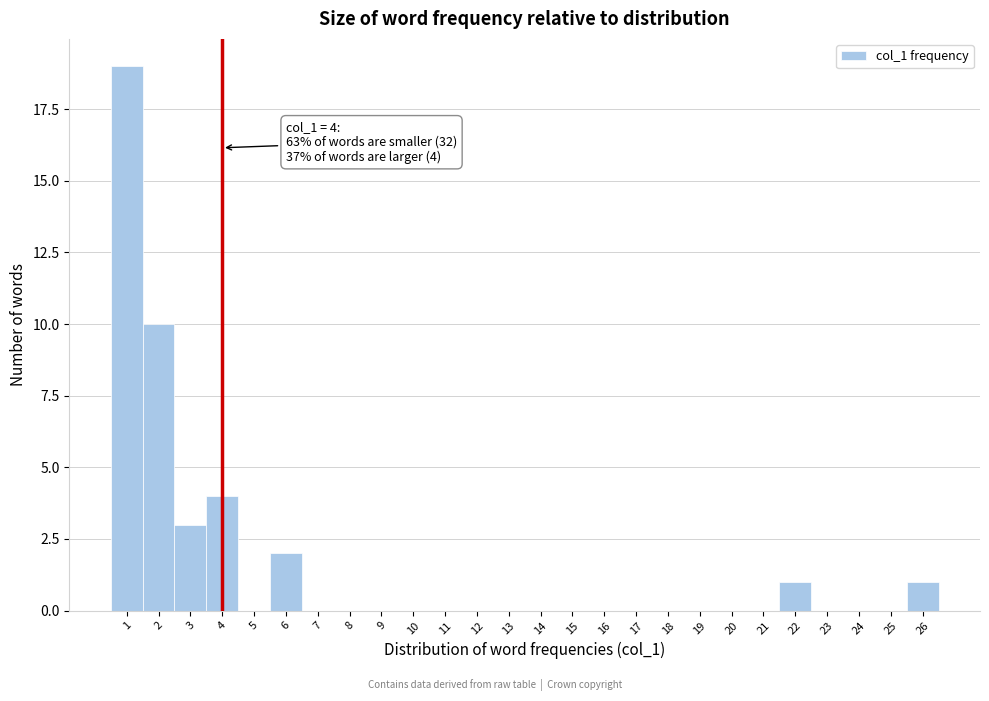

Which range on the x-axis has the tallest bar?

0.5 to 1.5